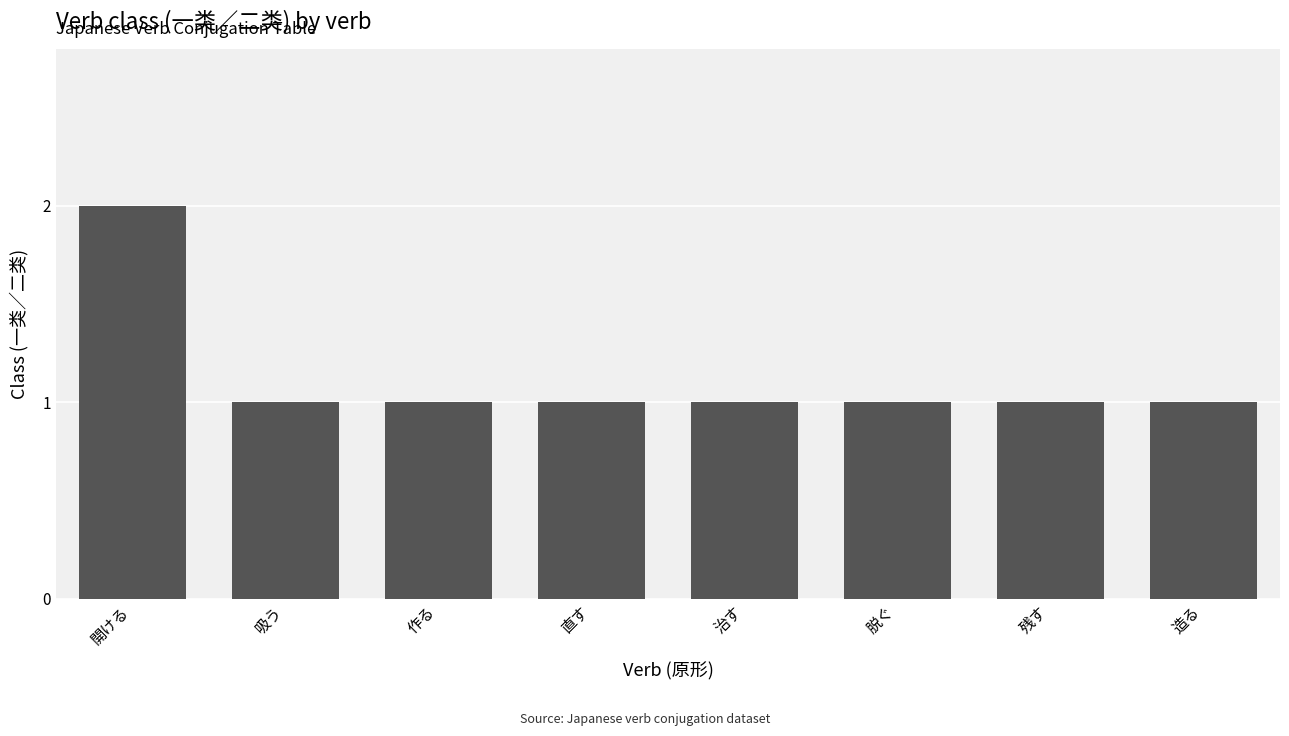

What is the smallest value displayed?

1